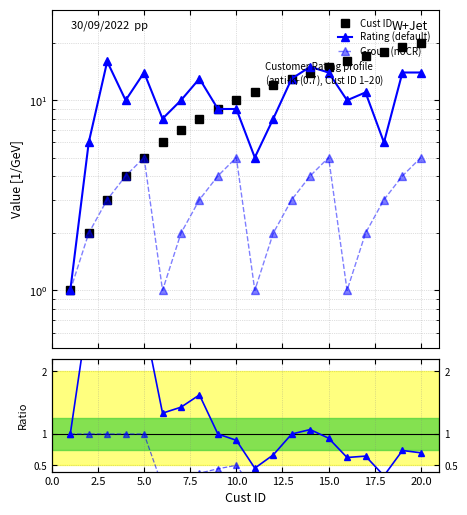

How many data points in Group (noCR) are less than 3?

8